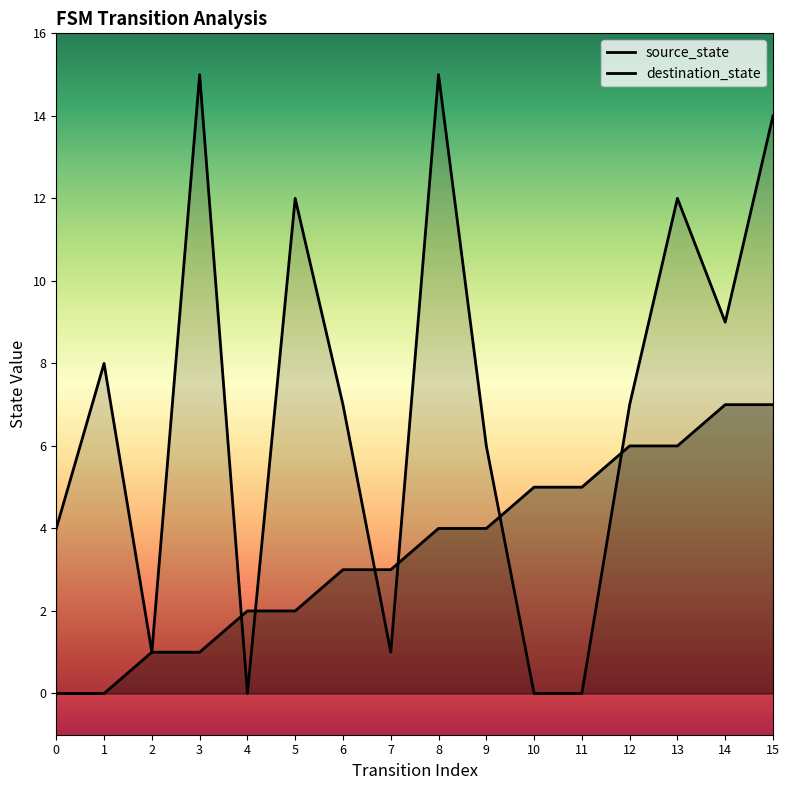

Is it true that destination_state equals 15 at 14?

False